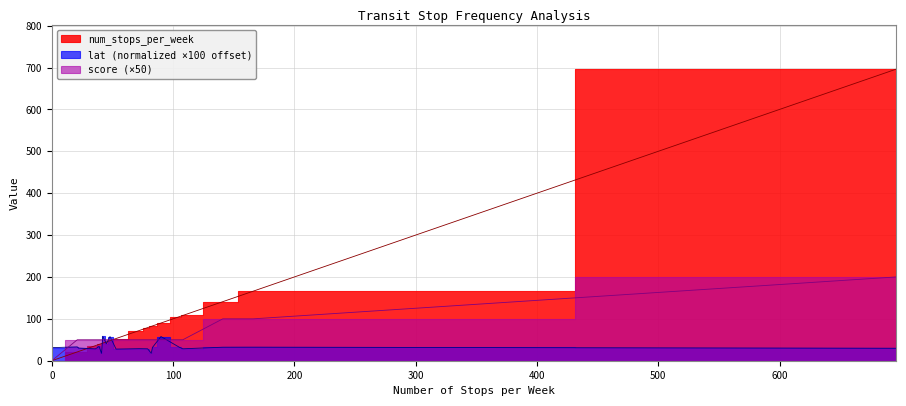

Reading right to left, list all the values displayed in this chart.

num_stops_per_week: 696.0	166.0	141.0	108.0	105.0	90.0	83.0	82.0	79.0	72.0	53.0	48.0	45.0	42.0	41.0	39.0	36.0	22.0	21.0	0.0
score: 200.0	100.0	100.0	50.0	50.0	50.0	50.0	50.0	50.0	50.0	50.0	50.0	50.0	50.0	50.0	50.0	50.0	50.0	50.0	0.0
lat: 29.7	32.3	32.2	28.5	32.4	57.7	31.8	17.9	28.5	28.8	27.8	57.7	40.7	58.4	17.6	34.0	28.4	30.2	33.0	31.2